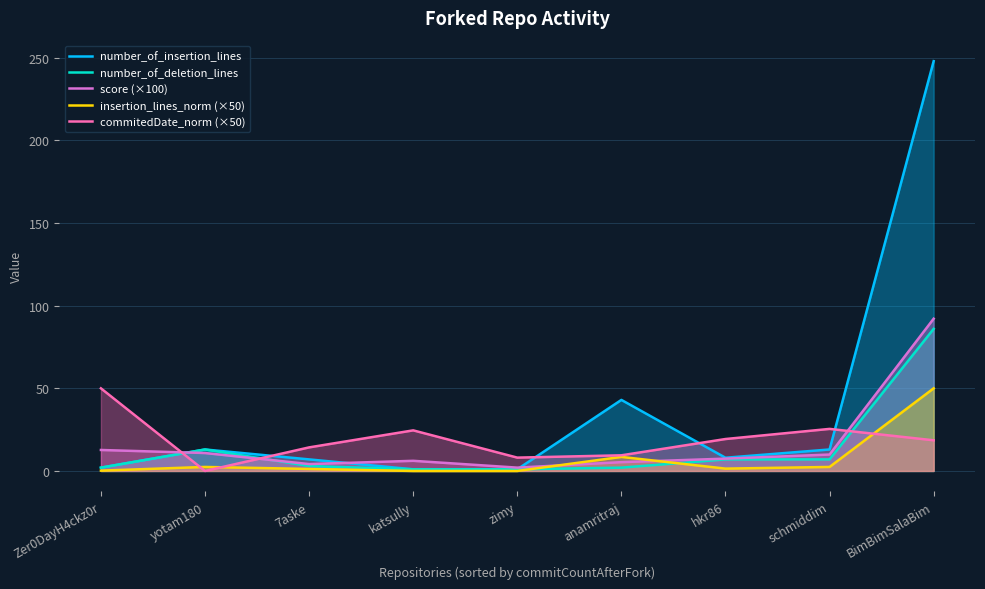

Which series has the widest spread of values?

number_of_insertion_lines